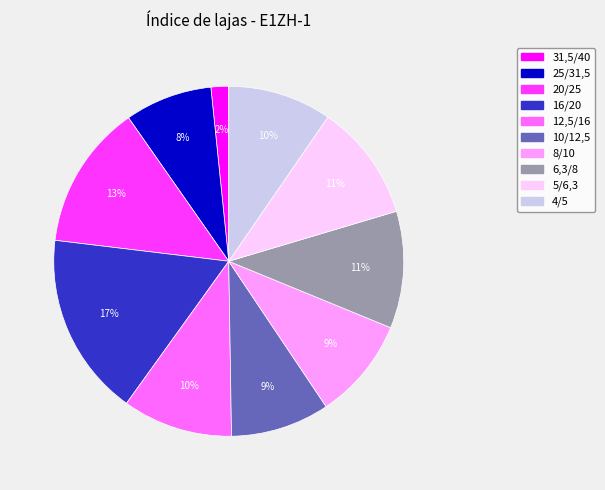

To the nearest percent, what portion does 4/5 represent?

10%